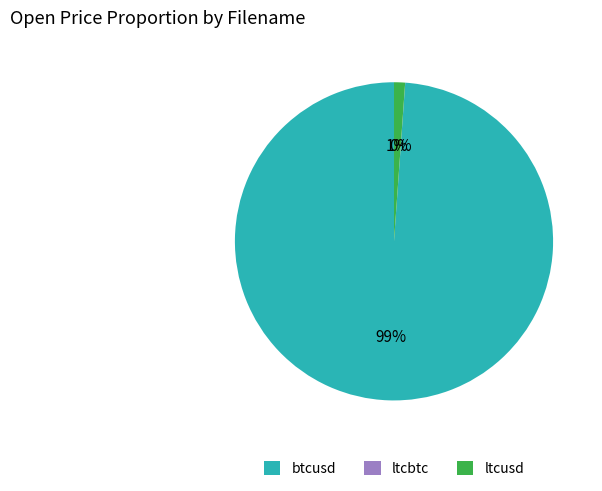

Which category has the biggest portion of the pie?

btcusd